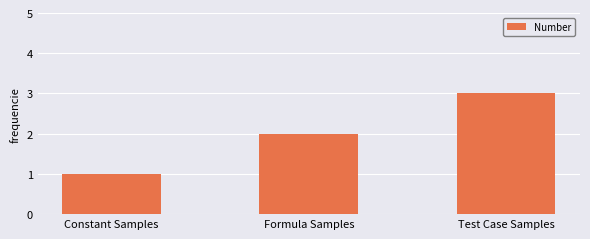

Rank the categories by value from lowest to highest.

Constant Samples, Formula Samples, Test Case Samples